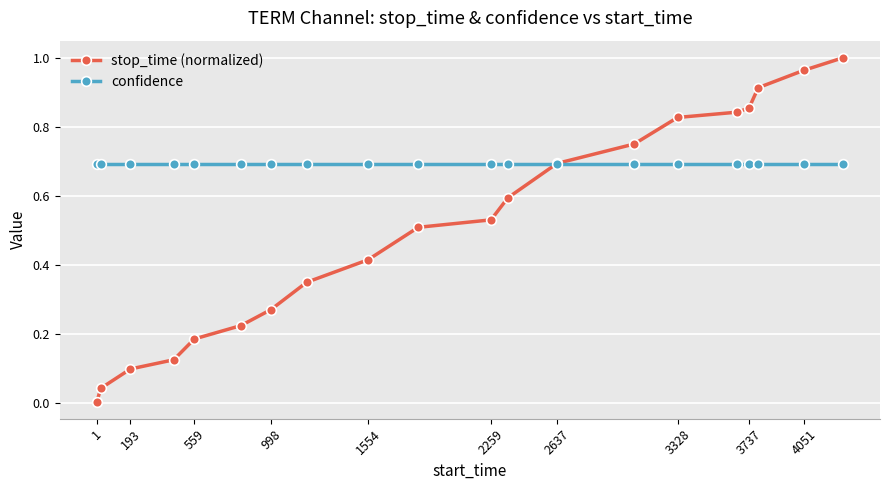

Which series has the widest spread of values?

stop_time (normalized)